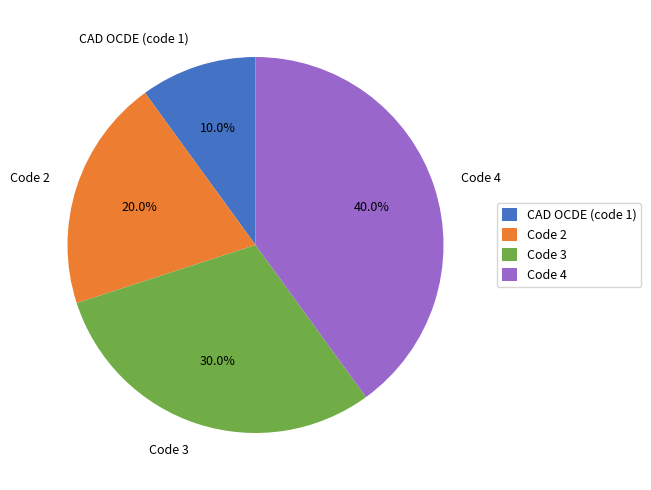

Between CAD OCDE (code 1) and Code 2, which is larger?

Code 2